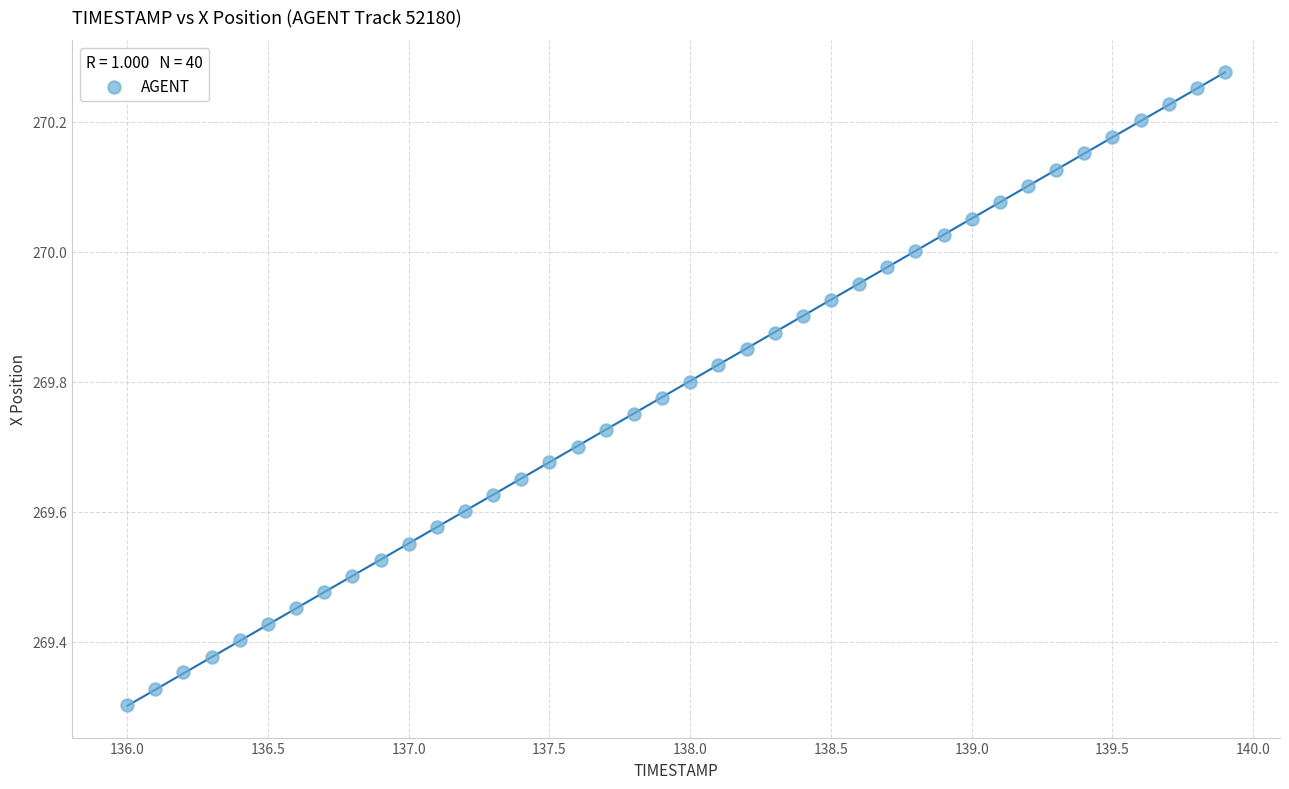

What is the range of Y values (max minus min)?

1.0